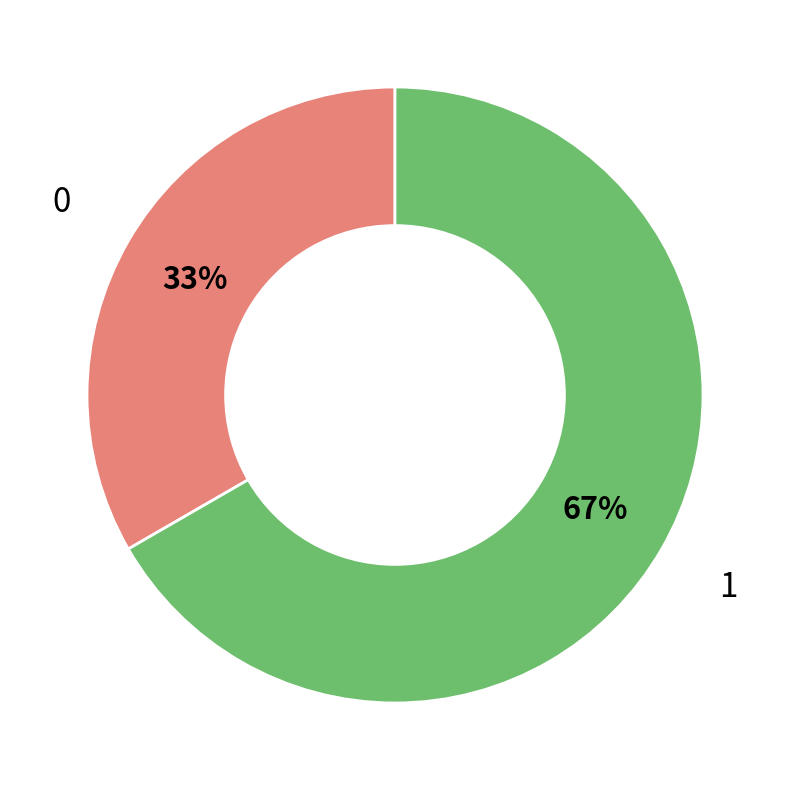

Is it true that 0 is 33% of the pie?

True